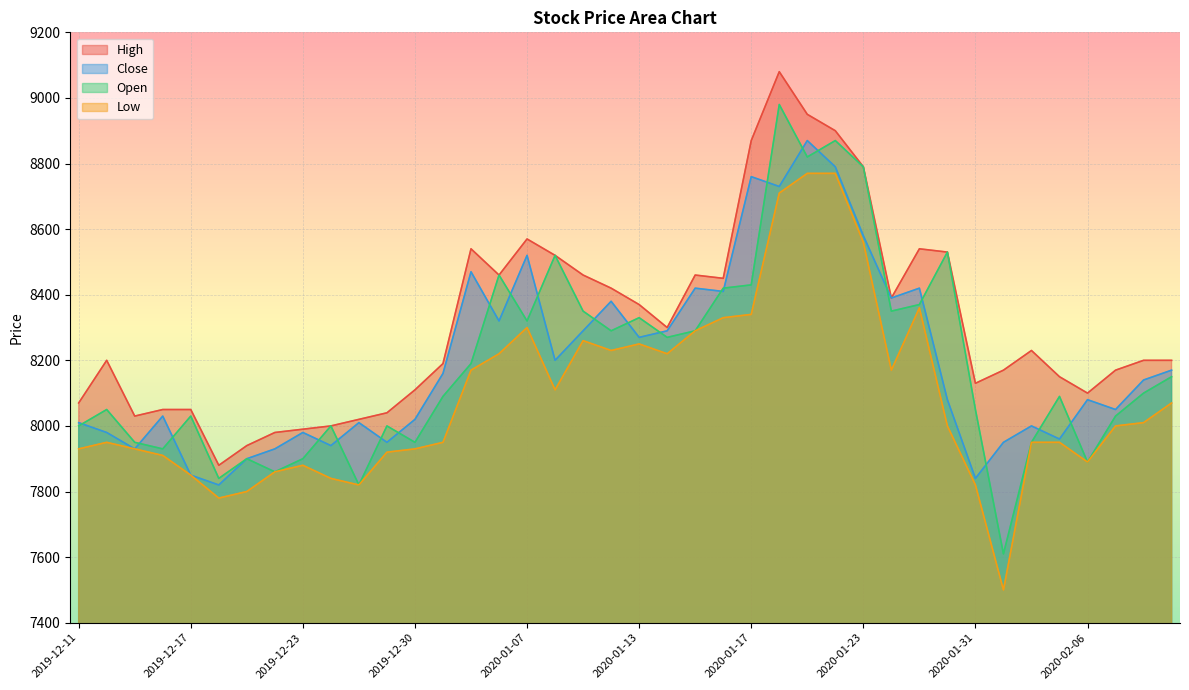

What is the value of the High point at the 9th from the left?

7990